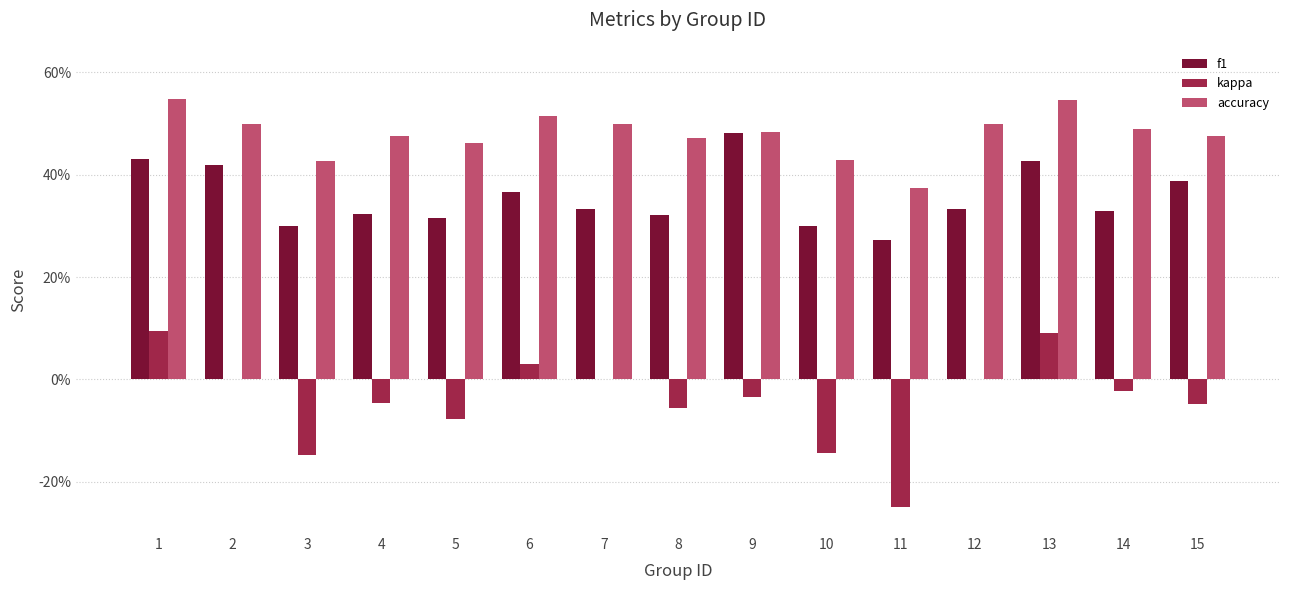

Is it true that f1 equals 0.6 at 6?

False